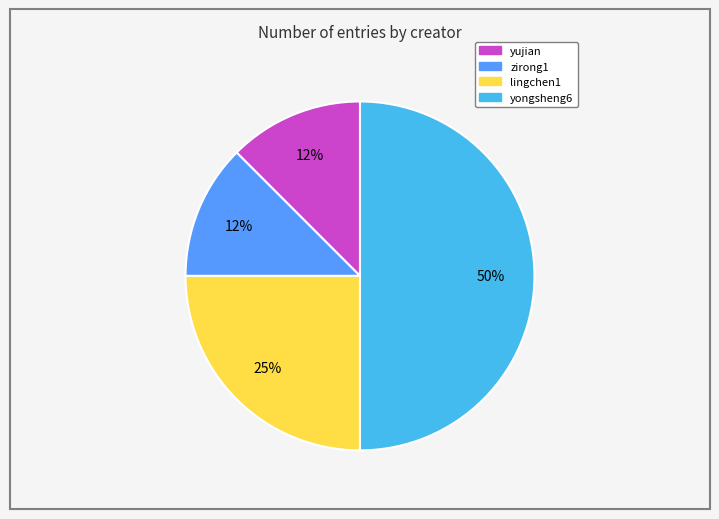

To the nearest percent, what is the average slice percentage?

25%